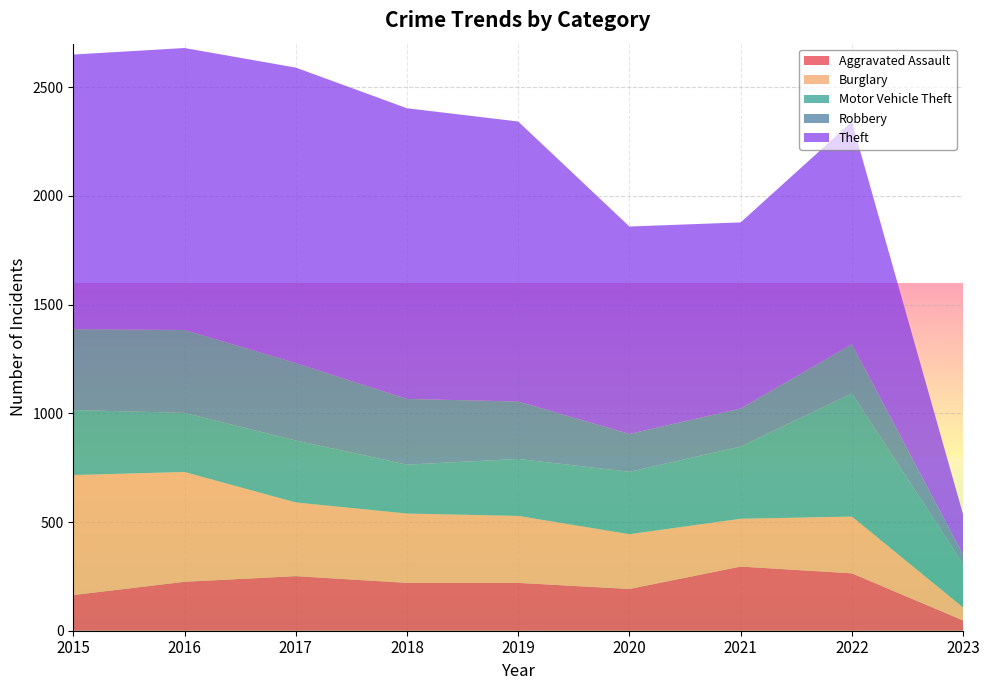

Reading right to left, list all the values displayed in this chart.

Aggravated Assault: 2023=47	2022=264	2021=295	2020=192	2019=220	2018=220	2017=251	2016=225	2015=164
Burglary: 2023=60	2022=261	2021=220	2020=252	2019=308	2018=319	2017=339	2016=505	2015=552
Motor Vehicle Theft: 2023=199	2022=567	2021=332	2020=287	2019=262	2018=225	2017=285	2016=272	2015=299
Robbery: 2023=43	2022=226	2021=175	2020=174	2019=264	2018=302	2017=356	2016=381	2015=372
Theft: 2023=185	2022=1023	2021=856	2020=954	2019=1288	2018=1337	2017=1359	2016=1297	2015=1263